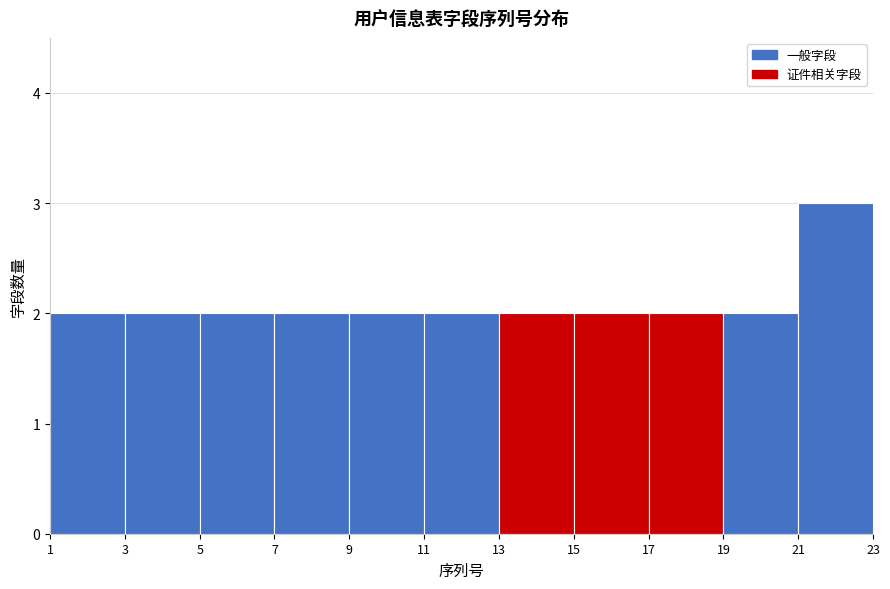

Which range on the x-axis has the tallest bar?

21 to 23